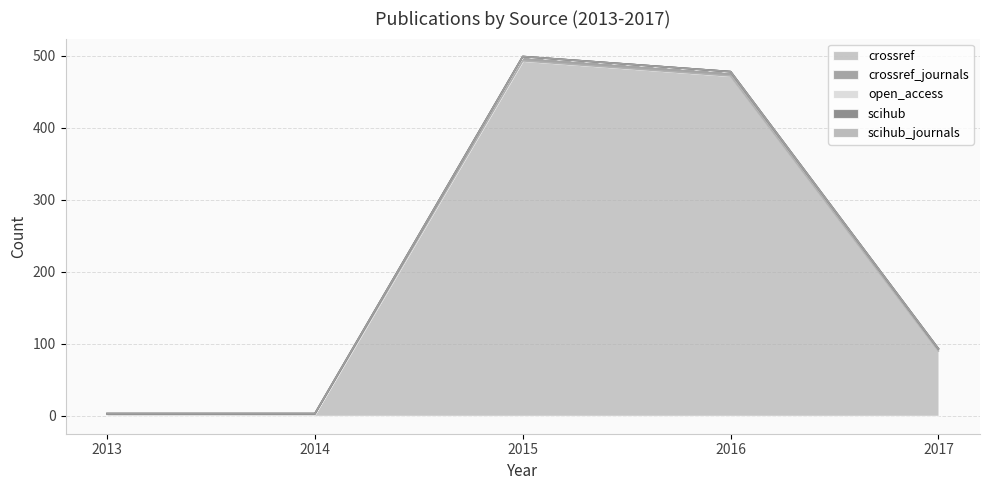

True or false: scihub and open_access intersect in this chart.

False